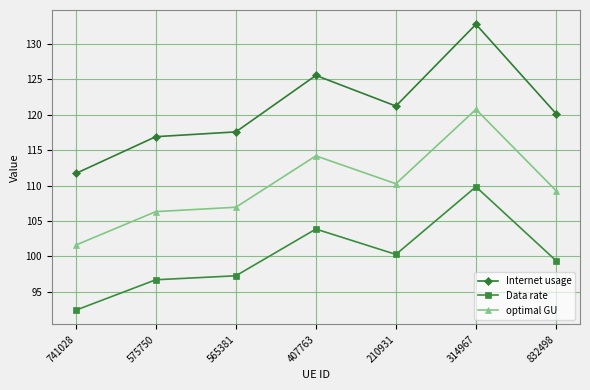

What is the sum of all optimal GU values?

769.4